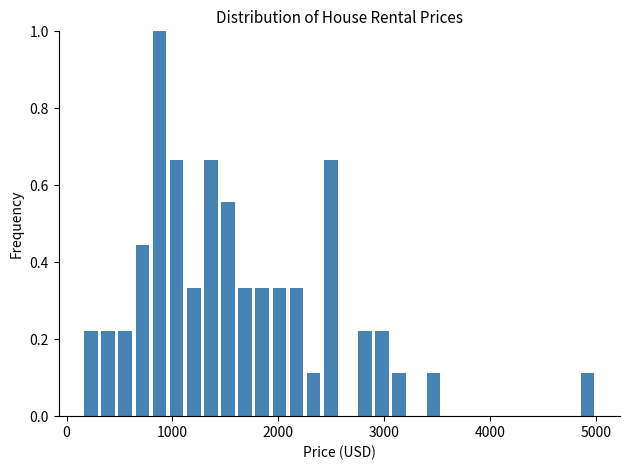

Around what value on the x-axis is the tallest bar? Give the approximate position of its centre, as read against the axis.

900